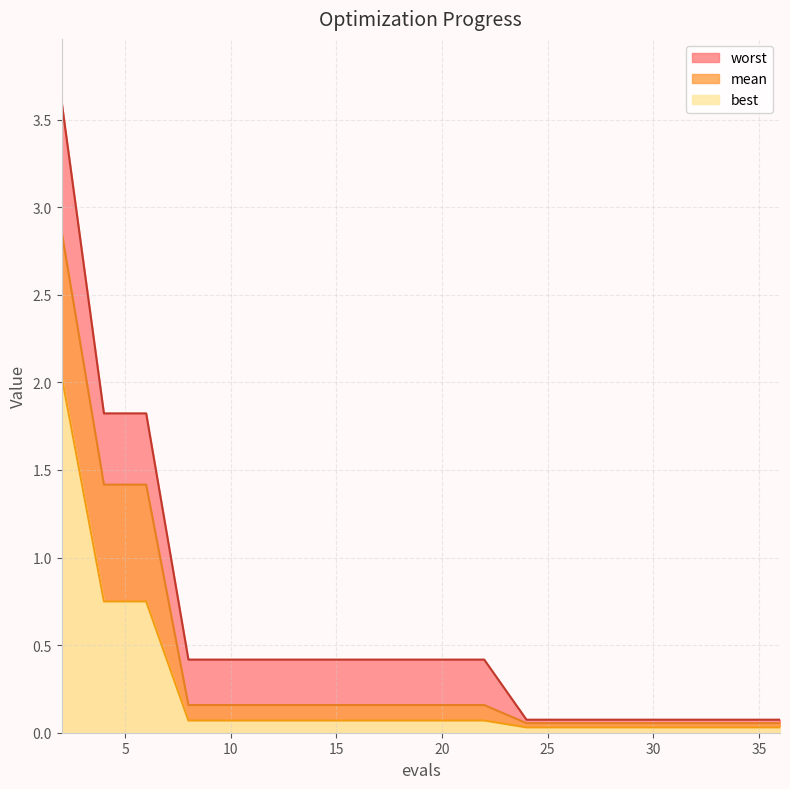

At which label does best reach its peak?

2